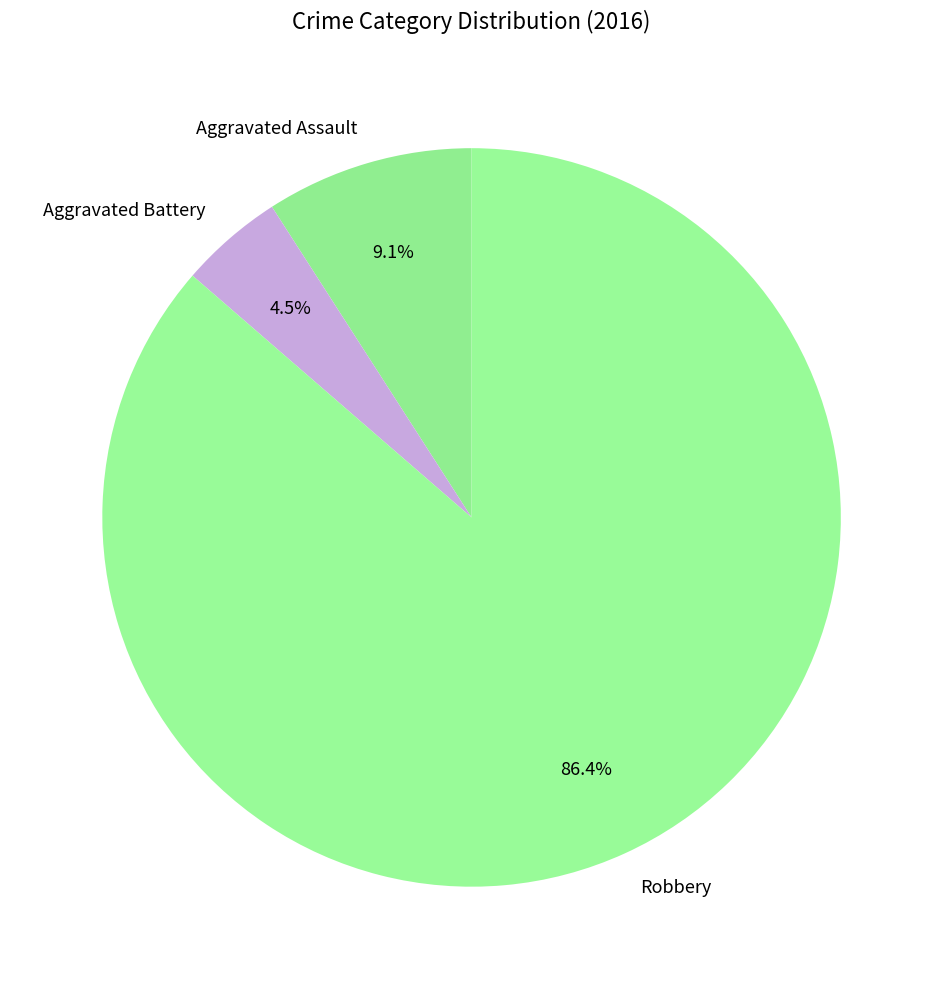

To the nearest percent, what is the difference between the Aggravated Battery and Aggravated Assault slice percentages?

5%